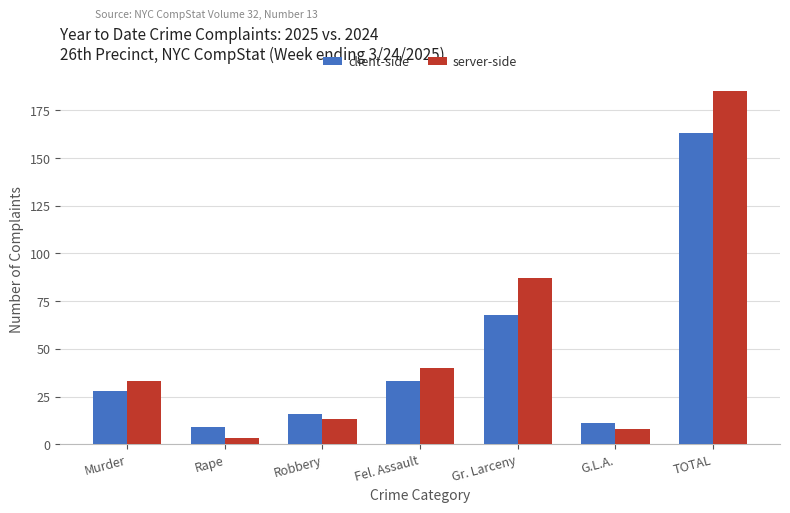

What is the difference between the maximum and minimum values in the server-side series?

182